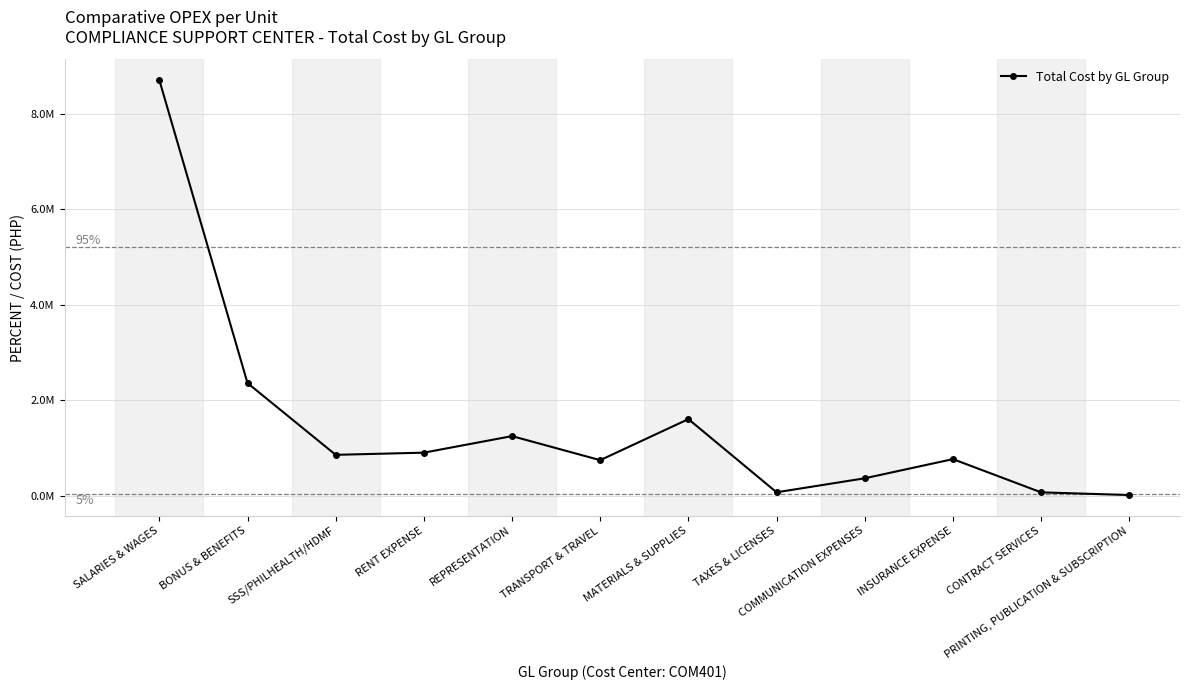

What is the label of the 6th point from the left?

TRANSPORT & TRAVEL